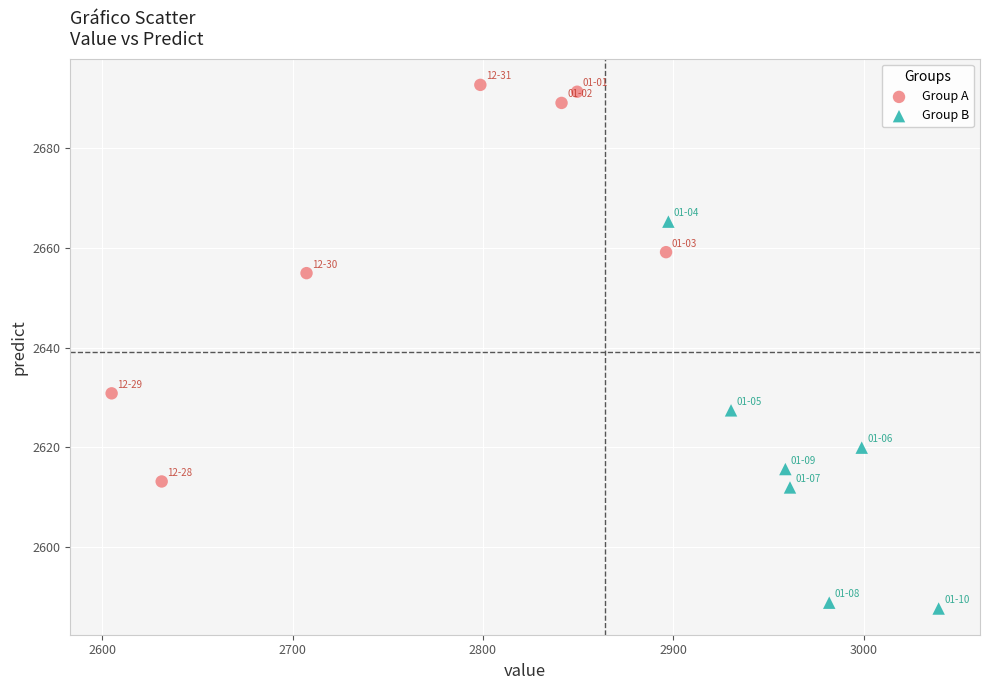

Which series contains the lowest Y value?

Group B